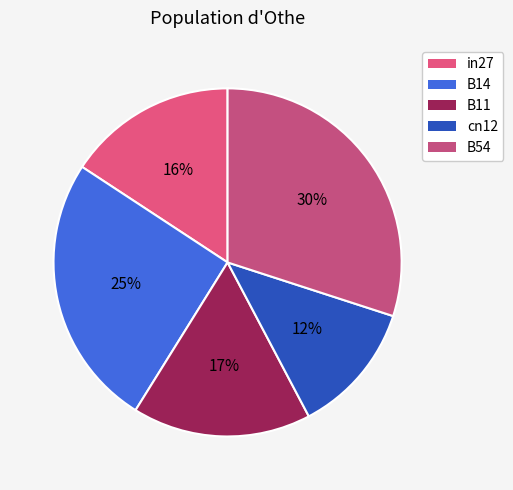

How many slices are in this pie chart?

5